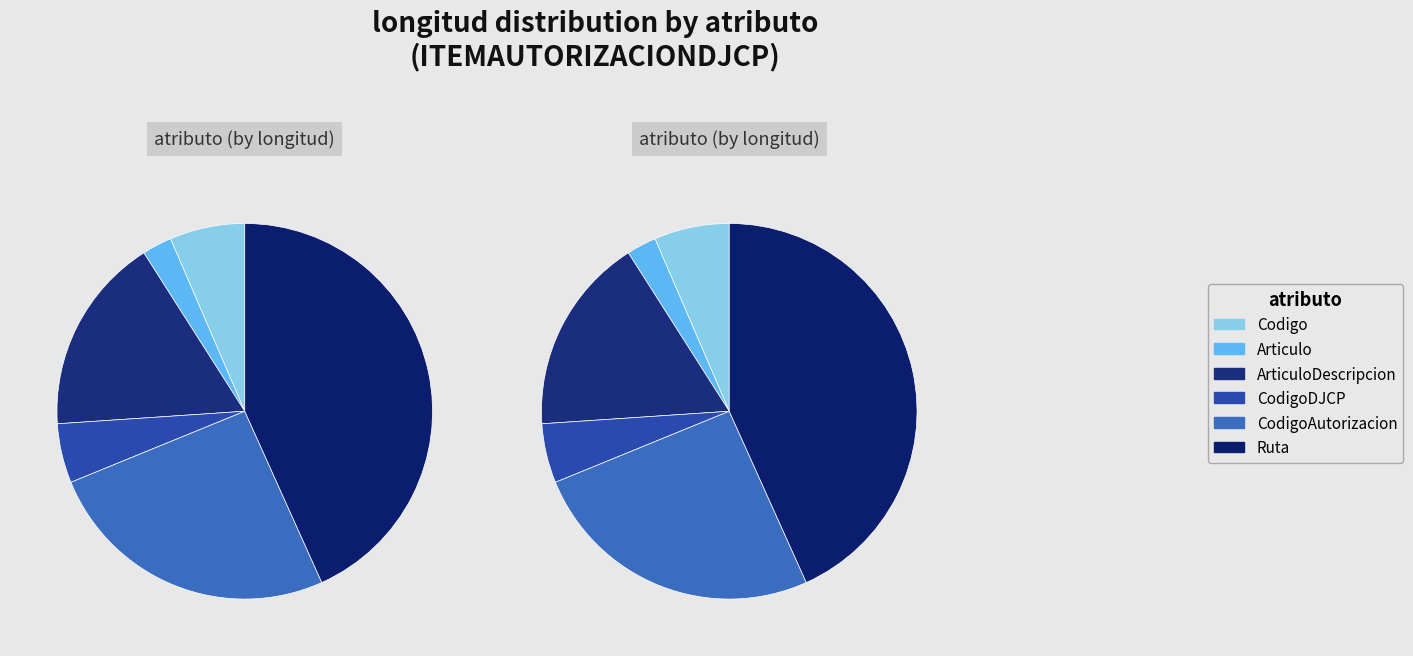

Count the number of slices in the pie.

6